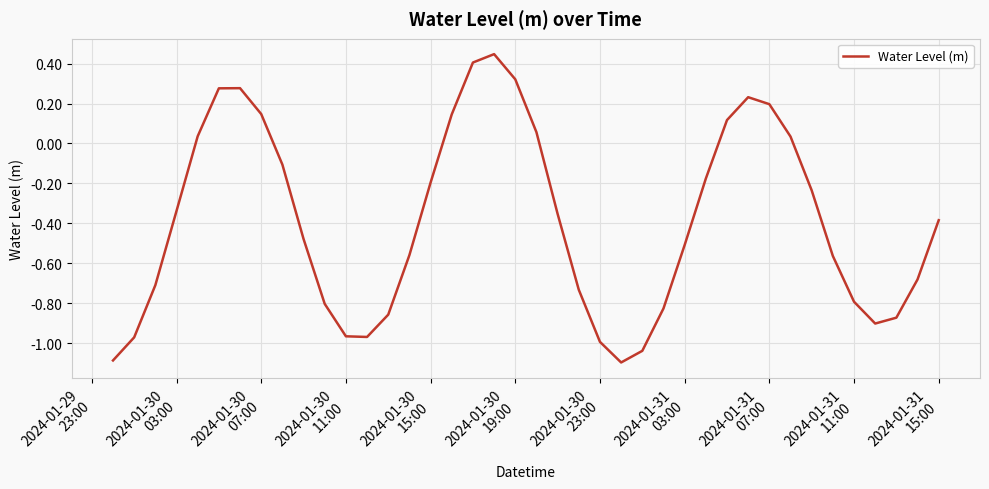

What is the difference between the maximum and minimum values?

1.5